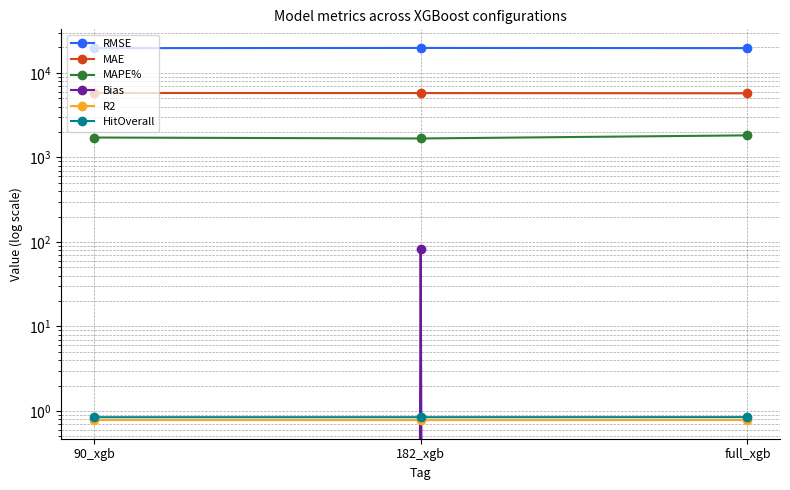

The MAPE% series shows 369.6 at 90_xgb. True or false?

False